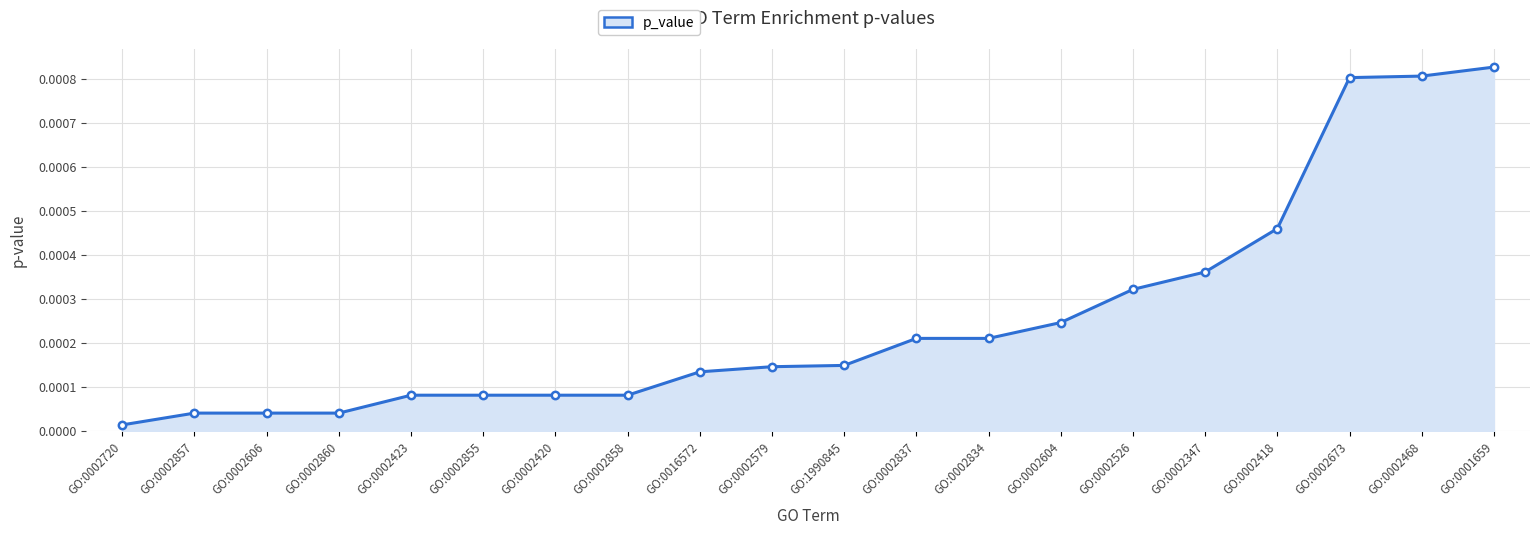

Between GO:0002606 and GO:0002855, which is larger?

GO:0002855